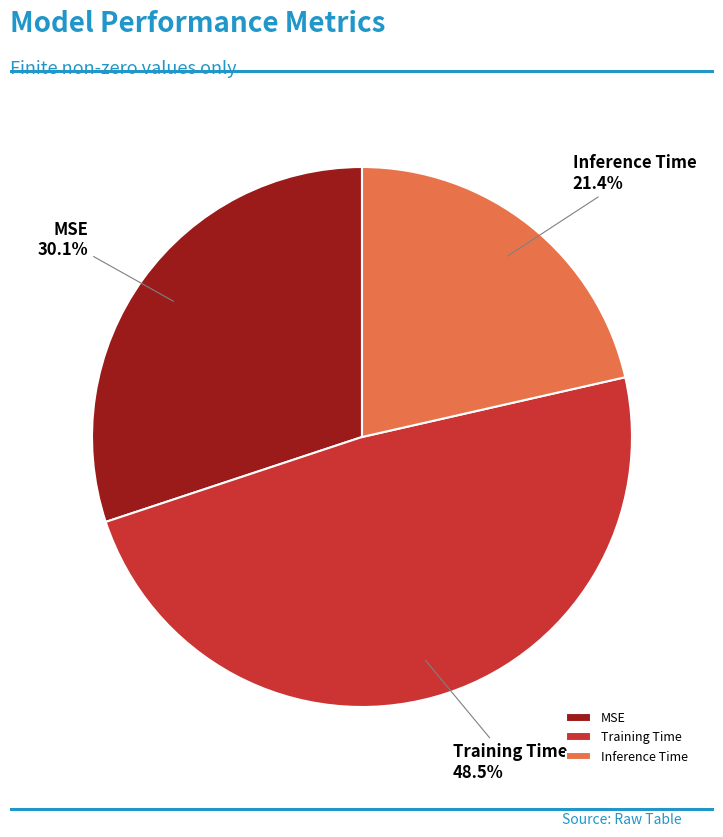

Does MSE account for over 50% of the chart?

No